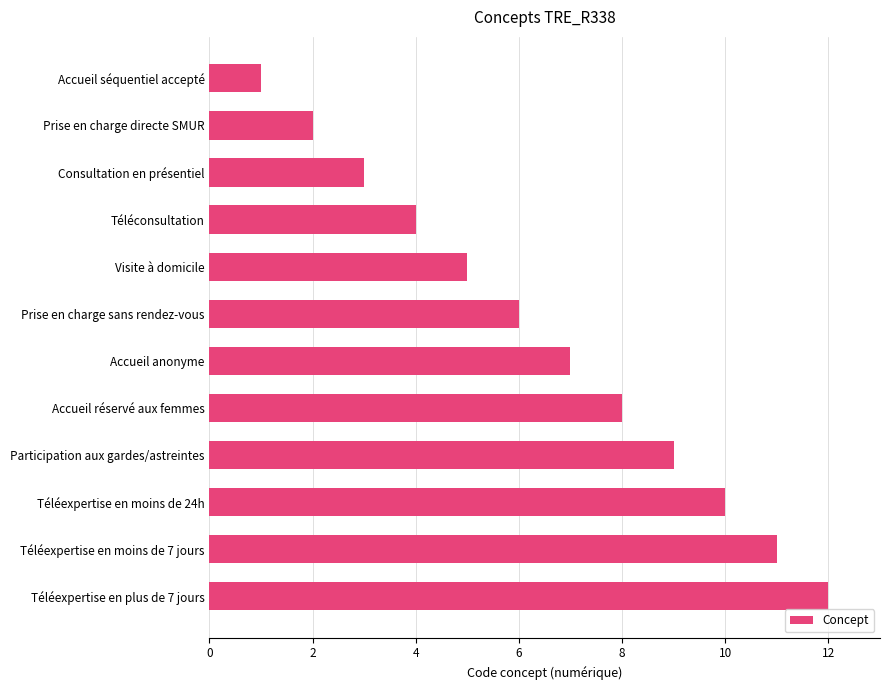

List the labels in order of value, largest first.

Téléexpertise en plus de 7 jours, Téléexpertise en moins de 7 jours, Téléexpertise en moins de 24h, Participation aux gardes/astreintes, Accueil réservé aux femmes, Accueil anonyme, Prise en charge sans rendez-vous, Visite à domicile, Téléconsultation, Consultation en présentiel, Prise en charge directe SMUR, Accueil séquentiel accepté